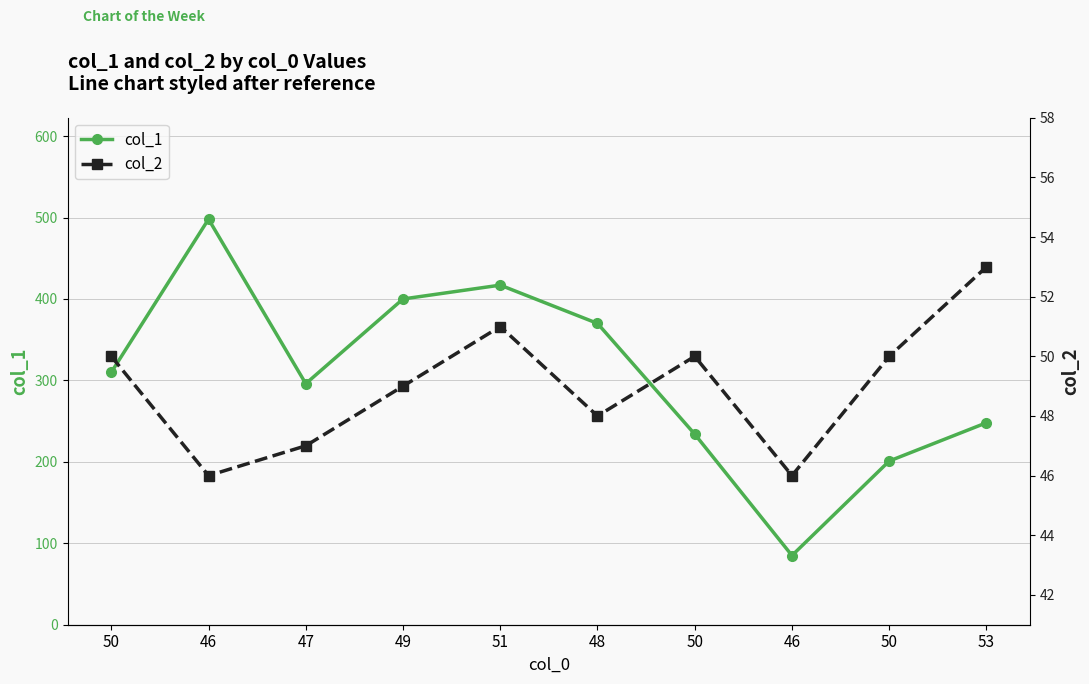

How many distinct data groups are displayed?

2